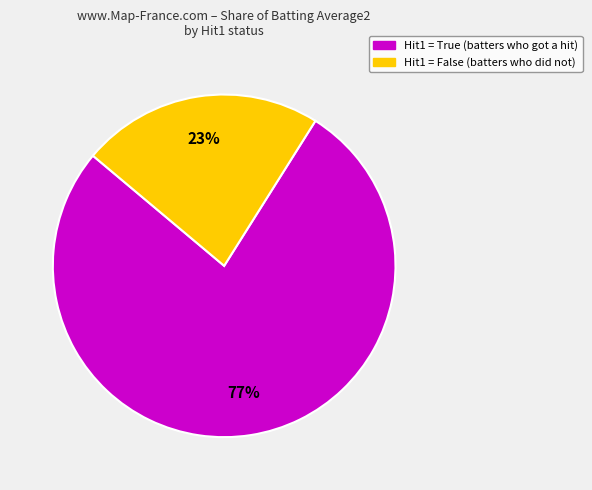

Is there any slice that represents more than half of the pie?

Yes